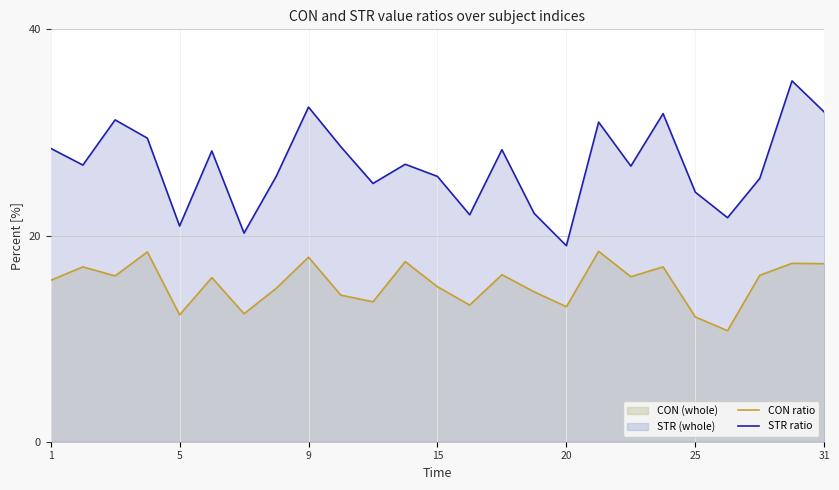

What is the value of the CON ratio point at the 2nd from the left?

17.0